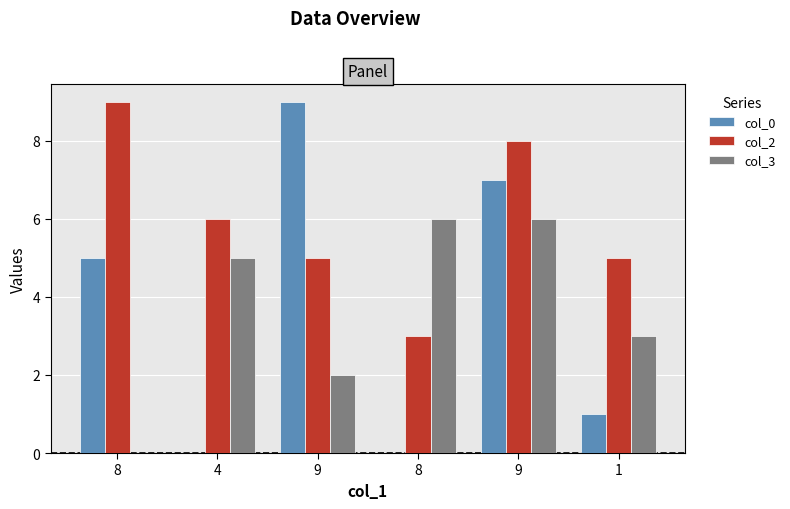

Between 9 and 4, which is larger?

9